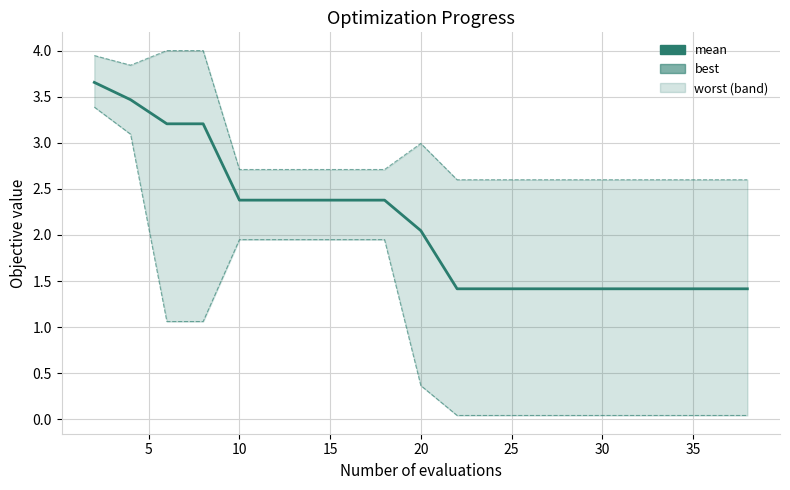

Is the value of best at 15 greater than the value of mean at 18?

No